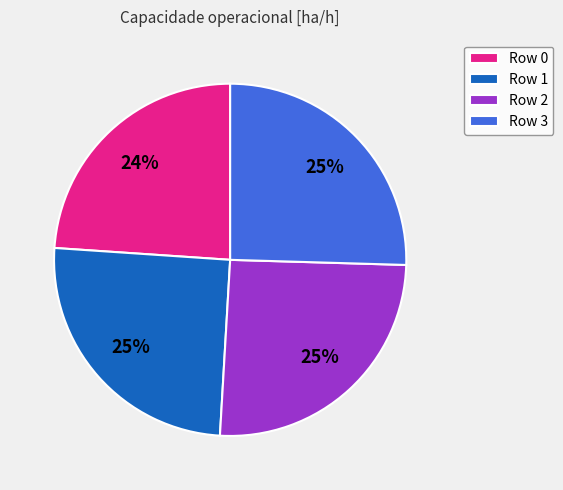

What percentage is the Row 0 slice, to the nearest percent?

24%